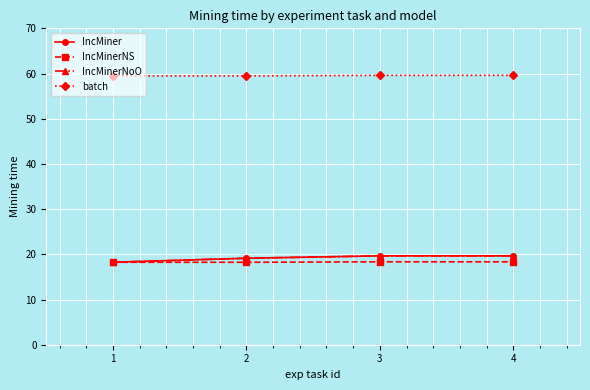

What is the difference between the highest and lowest values at 3?

41.3